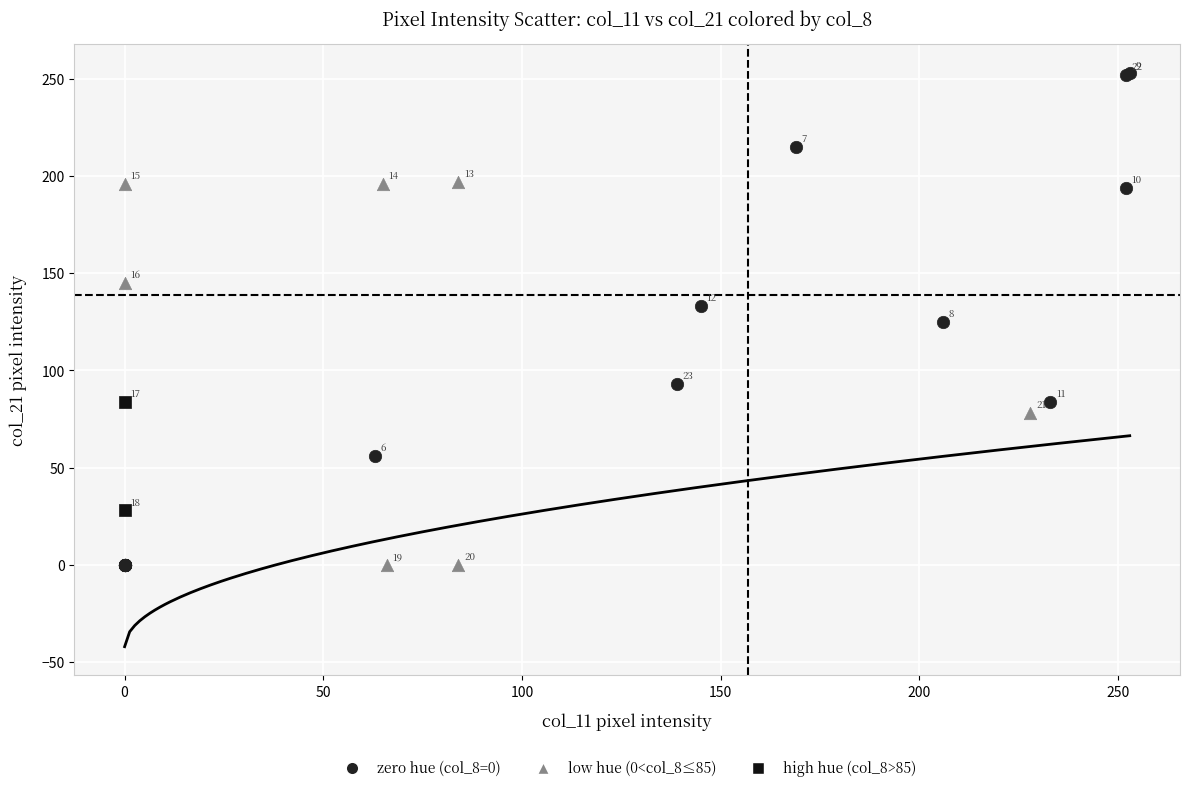

What are all the series names shown in the legend?

zero hue (col_8=0), low hue (0<col_8≤85), high hue (col_8>85)